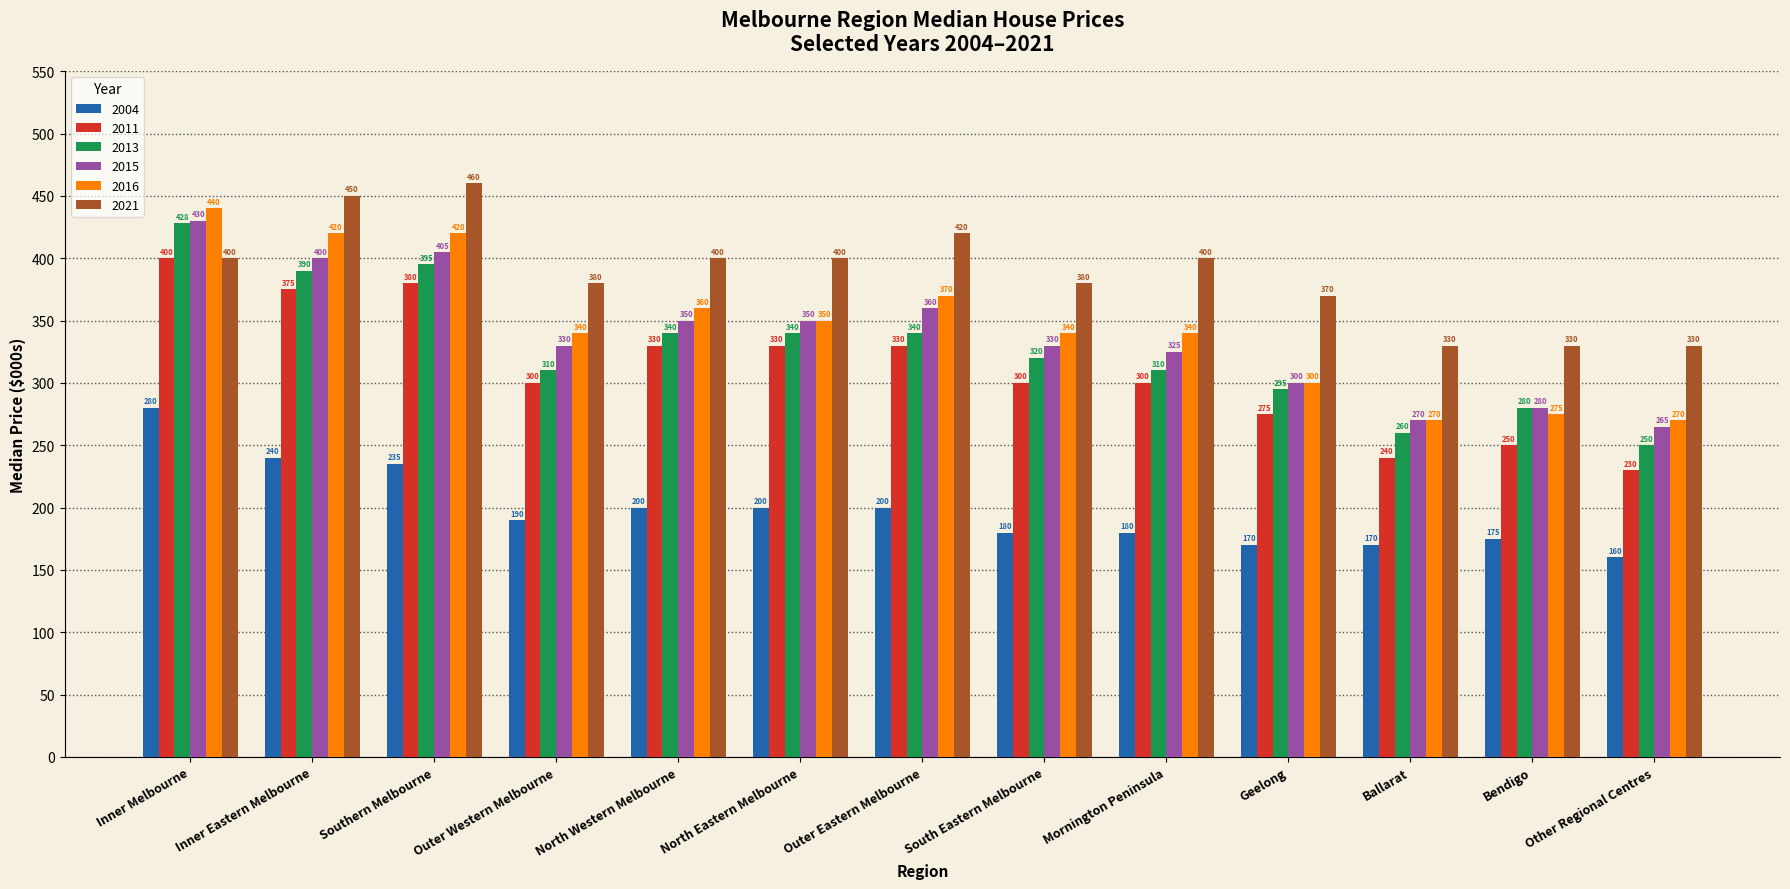

What is the difference between the maximum and minimum values in the 2016 series?

170